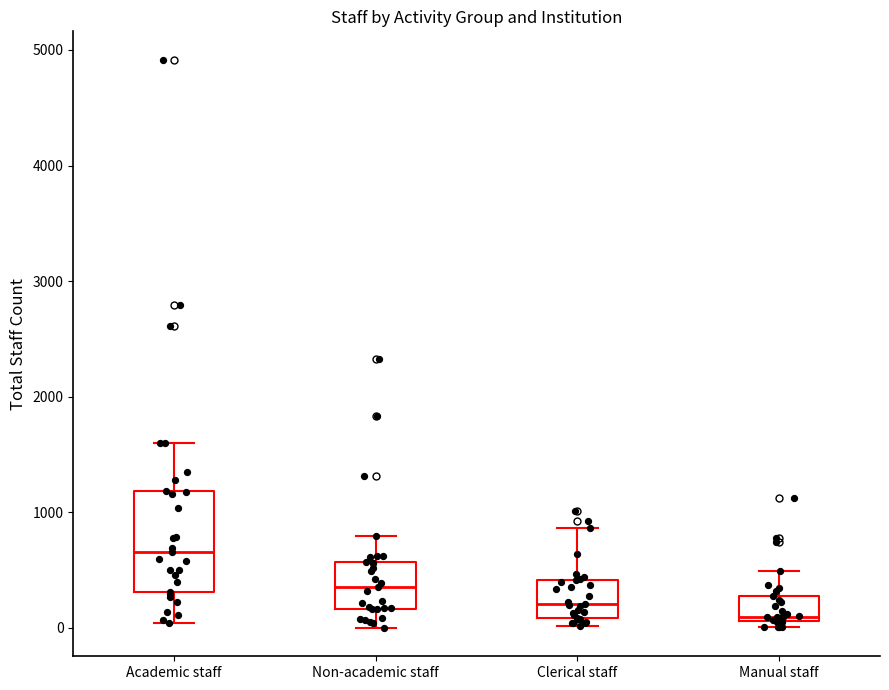

Which box's median line is the highest?

Academic staff